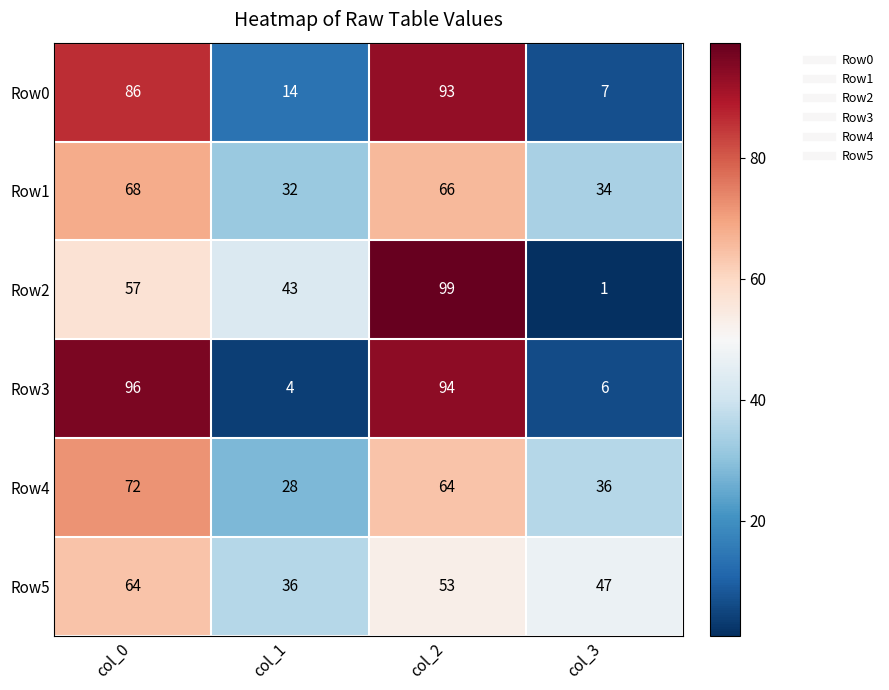

How many values in the Row1 series are below 66?

2